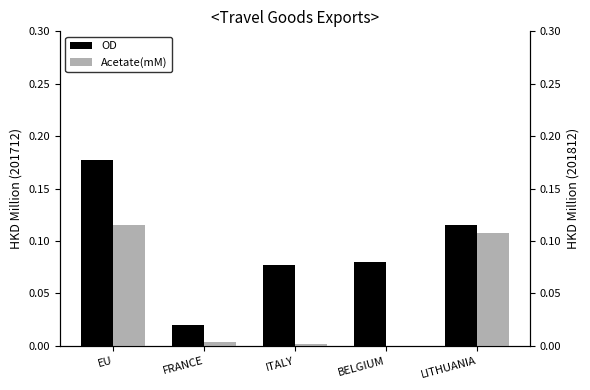

What position from the right is LITHUANIA?

1